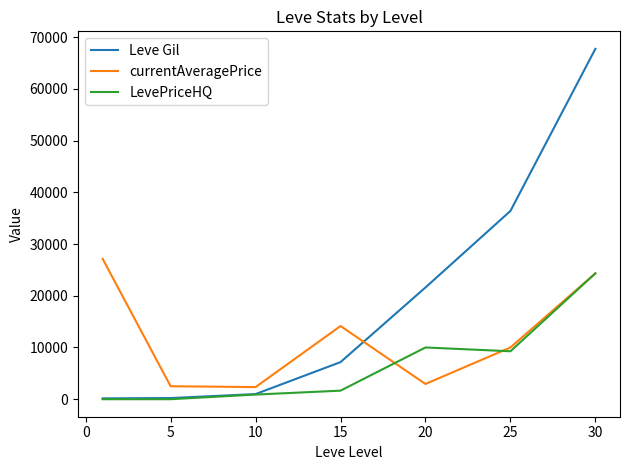

True or false: Leve Gil has more than 1 interior local peaks.

False